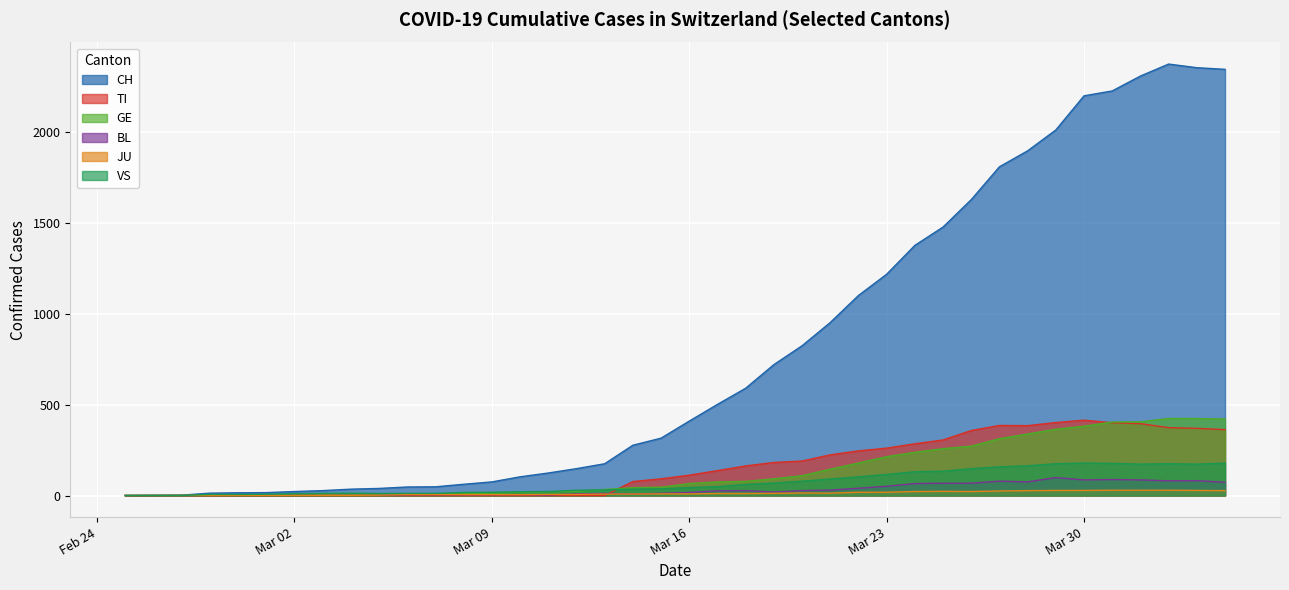

Which series has the widest spread of values?

CH